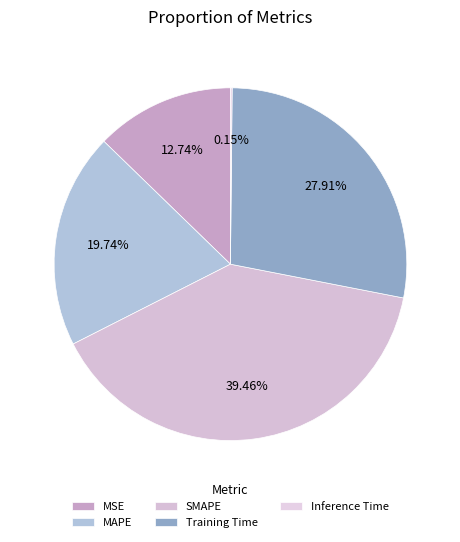

The Training Time slice represents 41% of the pie. True or false?

False